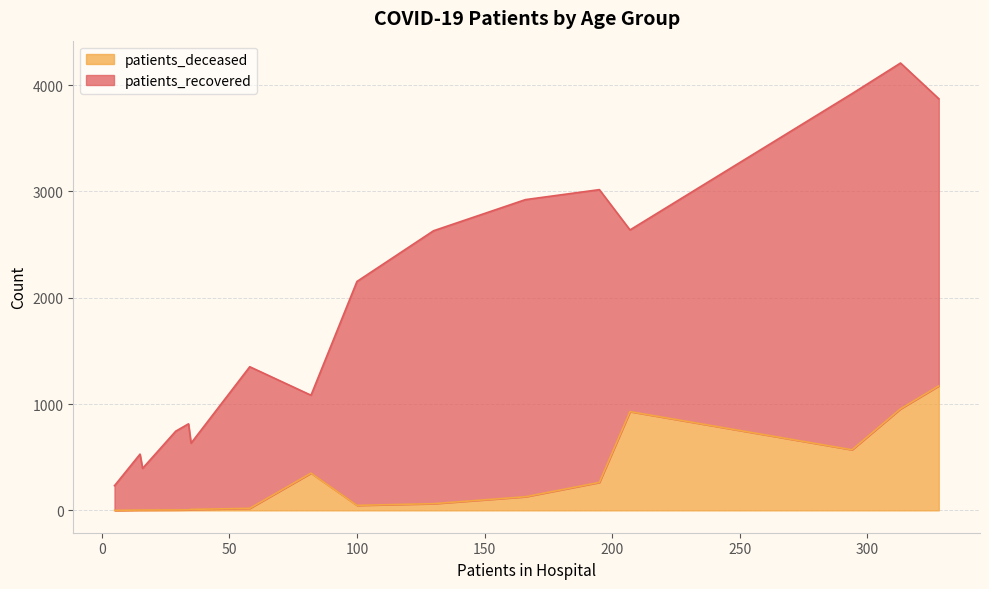

What is the highest value of the patients_deceased series?

1171